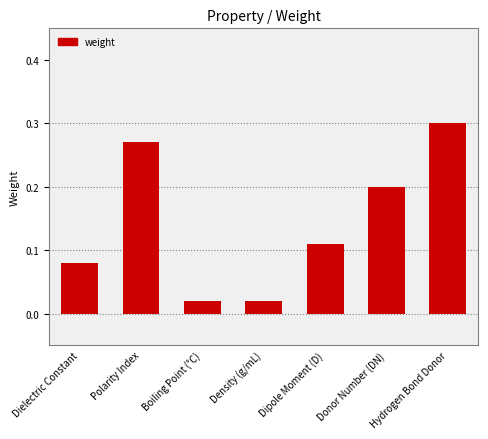

The value at Polarity Index is 0.4. True or false?

False